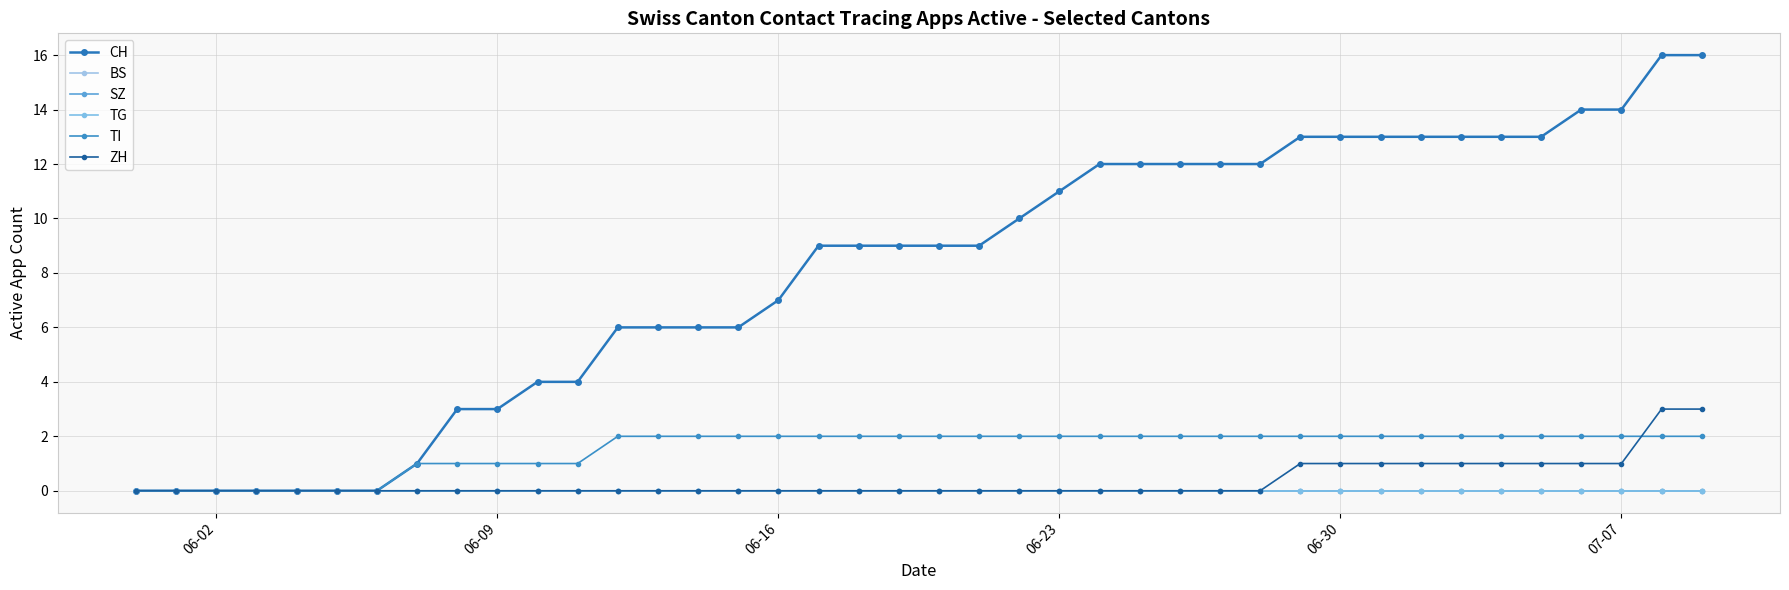

Does the chart have visible grid lines?

Yes